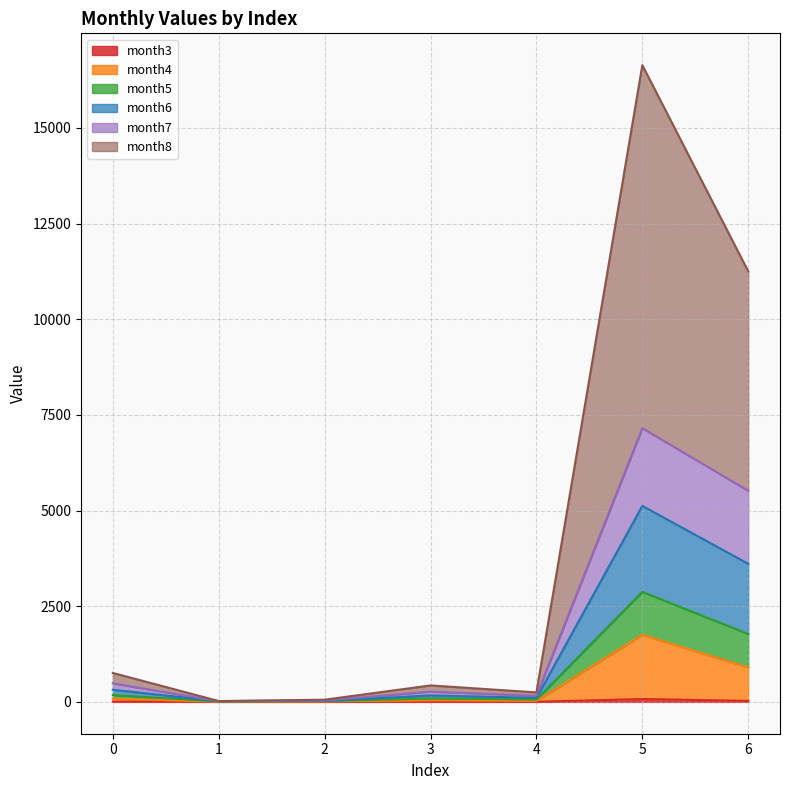

Where is the first local minimum for month4?

1